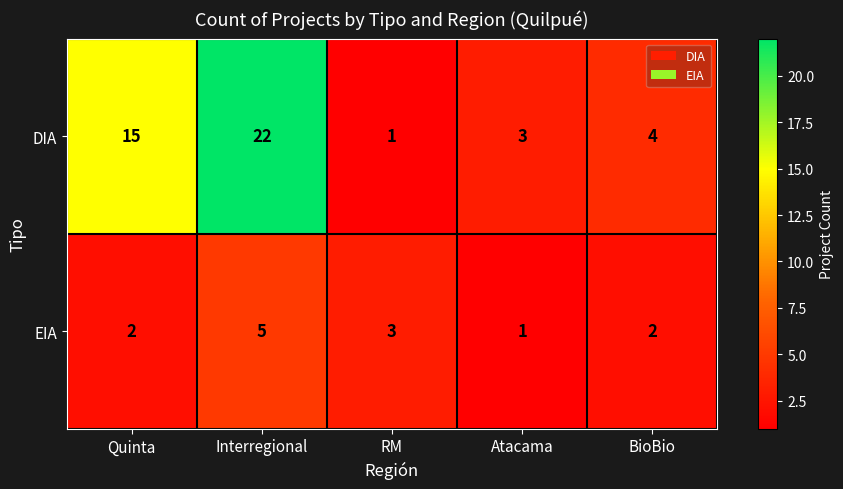

List the series in order of their peak value, lowest first.

EIA, DIA